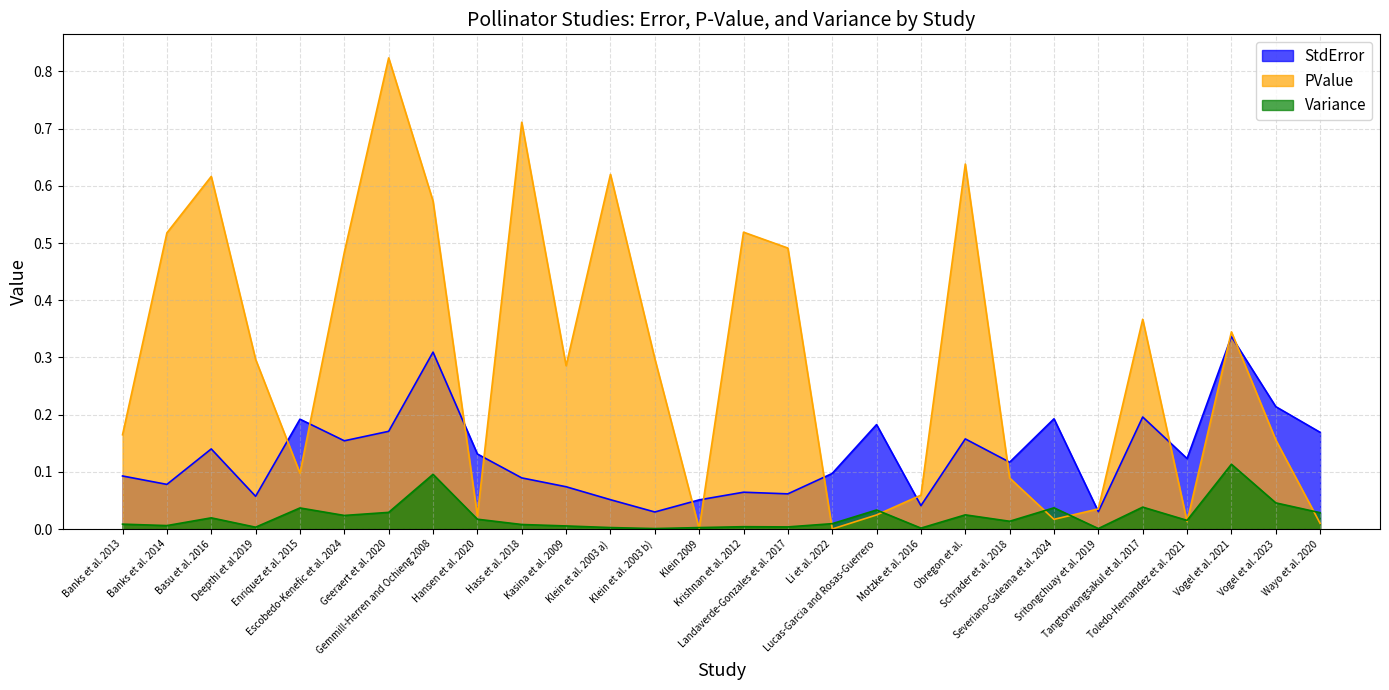

Rank the series by their average value, from highest to lowest.

PValue, StdError, Variance